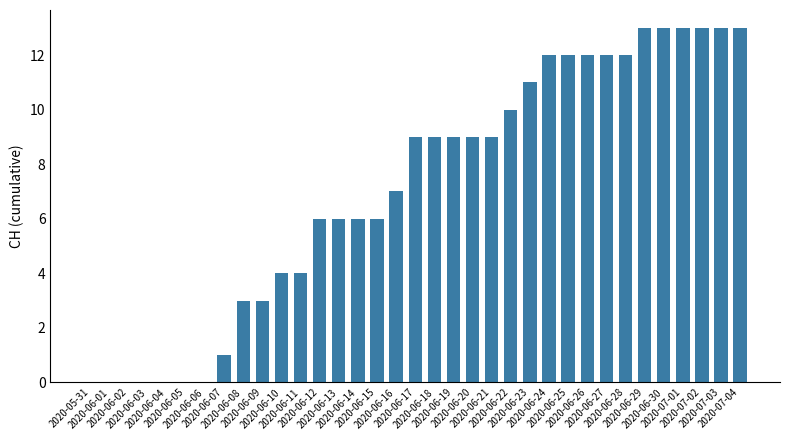

Are the bars grouped side by side (vs. stacked)?

No